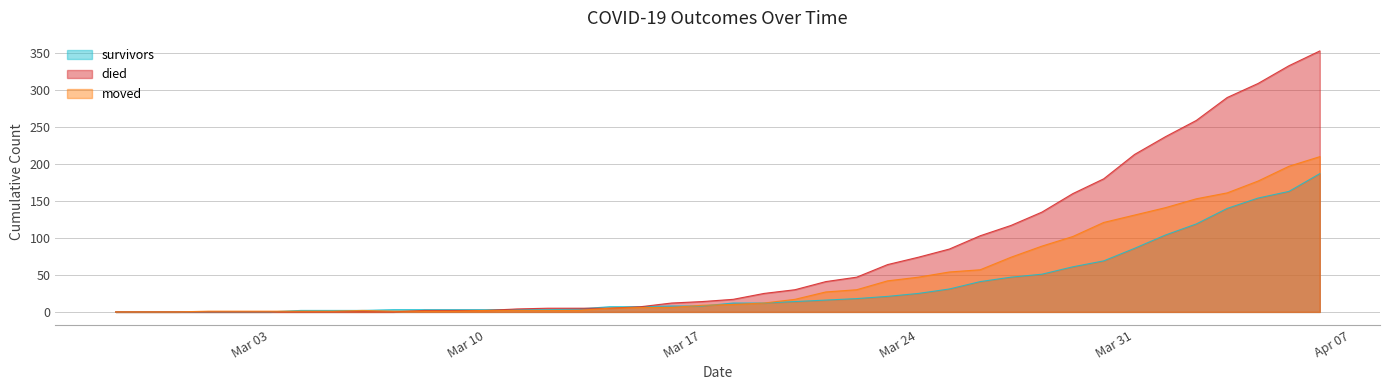

Which series has the largest range (max minus min)?

died